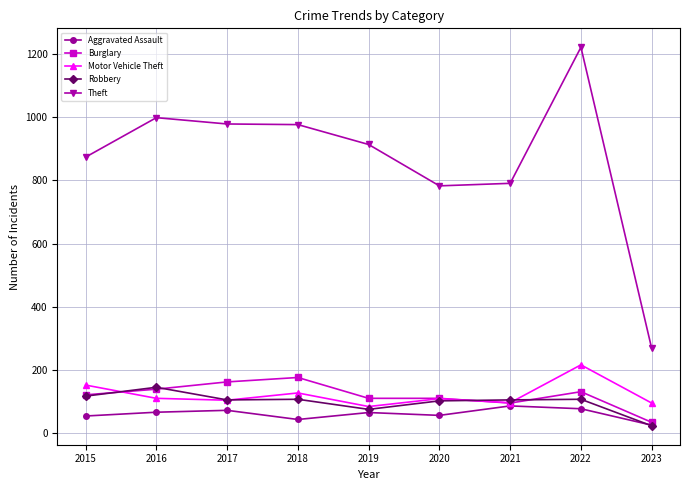

What is the minimum value shown in the chart?

23